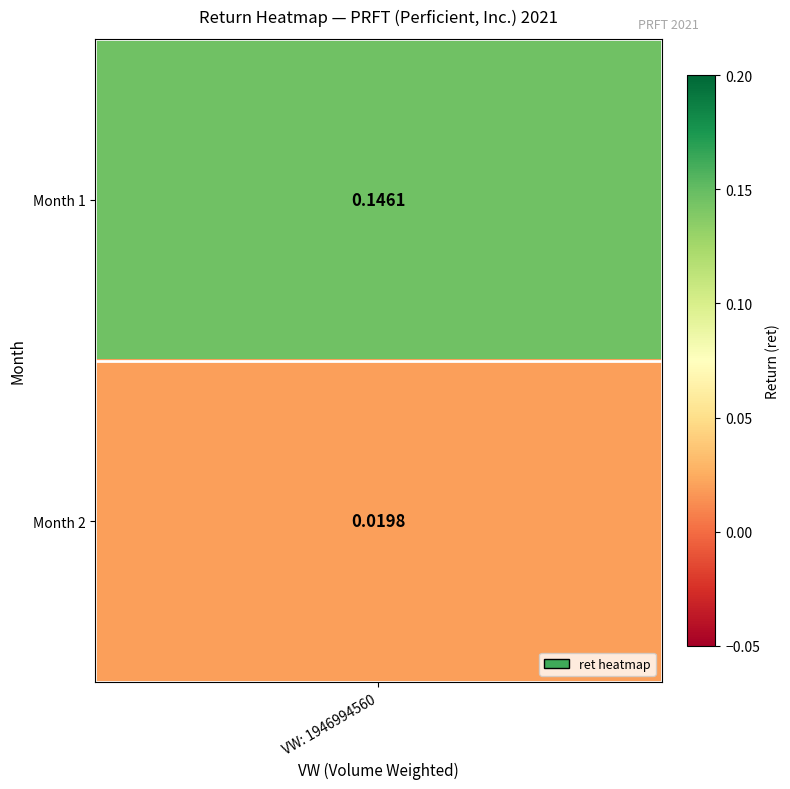

Reading right to left, transcribe all the data shown in this chart.

1=0.0	0=0.1